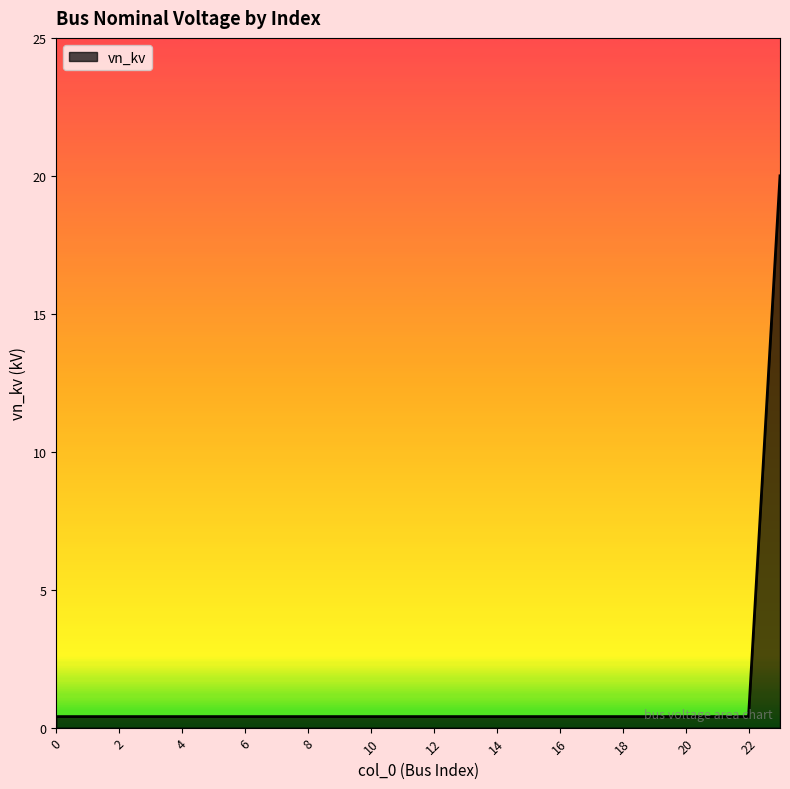

What is the maximum value shown in the chart?

20.0